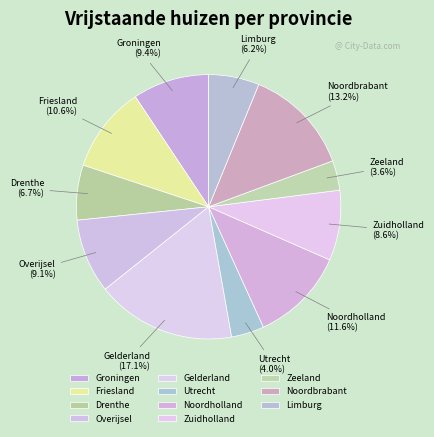

To the nearest percent, what portion does Drenthe represent?

7%